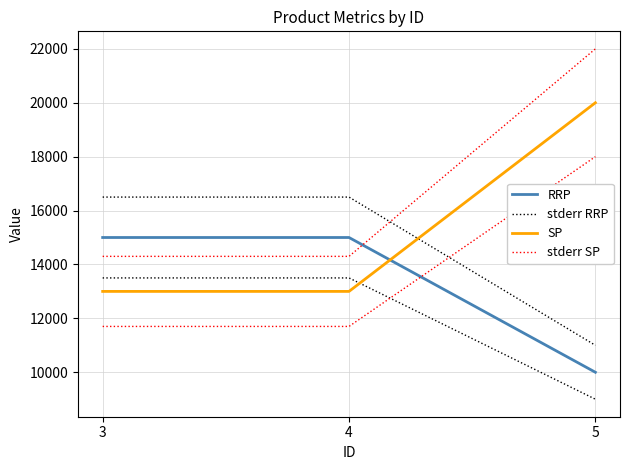

Rank the series by their maximum value, from highest to lowest.

stderr SP, SP, stderr RRP, RRP